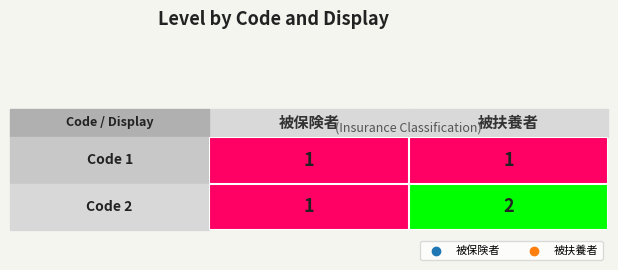

Which has a higher value, 1 or 0?

1